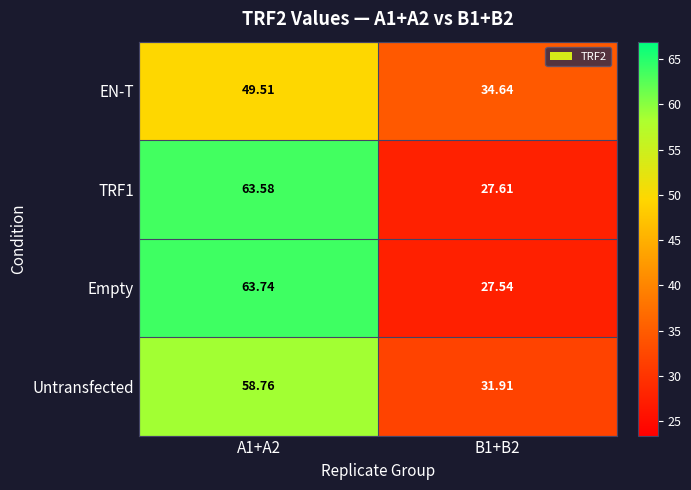

Which series changed the most between A1+A2 and B1+B2?

Empty